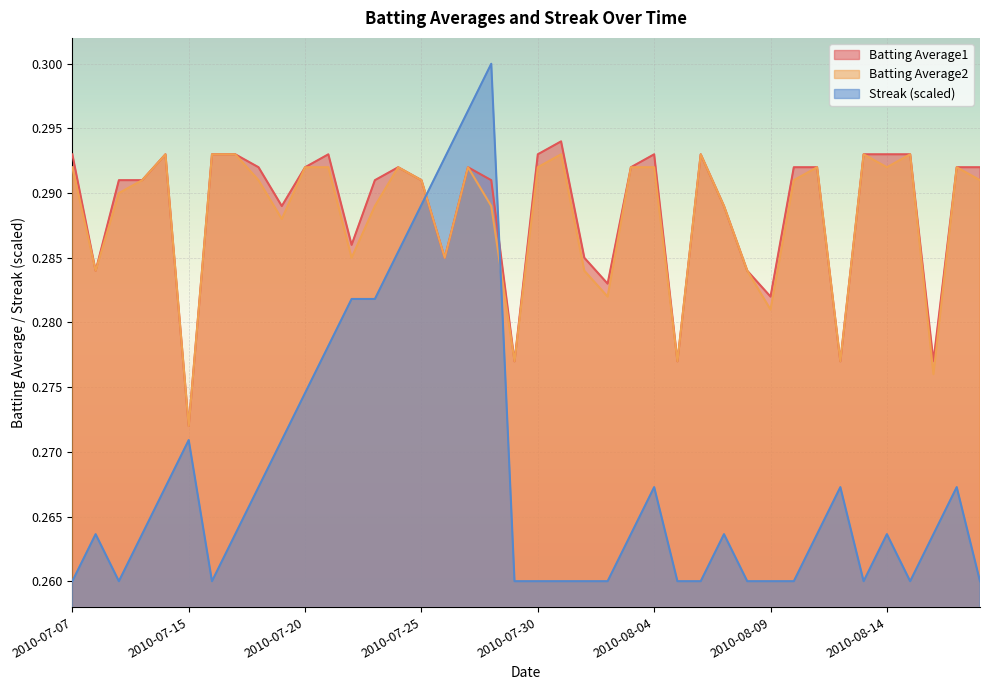

Rank the categories by Batting Average1 value from lowest to highest.

2010-07-15, 2010-07-29, 2010-08-05, 2010-08-12, 2010-08-16, 2010-08-09, 2010-08-02, 2010-07-08, 2010-08-08, 2010-07-26, 2010-08-01, 2010-07-22, 2010-07-19, 2010-08-07, 2010-07-09, 2010-07-10, 2010-07-23, 2010-07-25, 2010-07-28, 2010-07-18, 2010-07-20, 2010-07-24, 2010-07-27, 2010-08-03, 2010-08-10, 2010-08-11, 2010-08-17, 2010-08-18, 2010-07-07, 2010-07-11, 2010-07-16, 2010-07-17, 2010-07-21, 2010-07-30, 2010-08-04, 2010-08-06, 2010-08-13, 2010-08-14, 2010-08-15, 2010-07-31